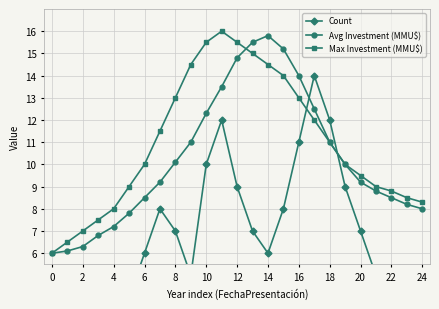

Between 21 and 24, which series saw the biggest shift?

Count